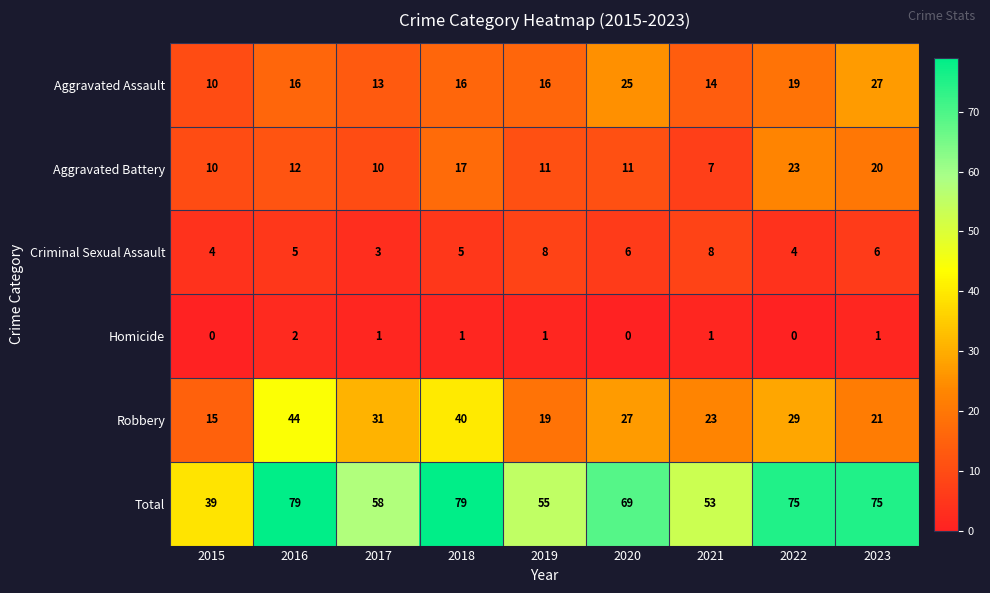

Which series has the widest spread of values?

Total